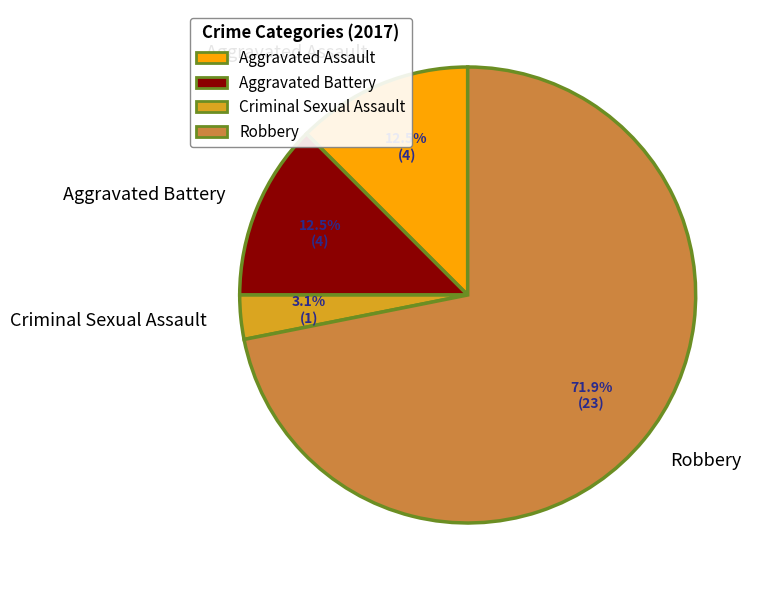

To the nearest percent, what is the difference between the largest and smallest slice percentages?

69%